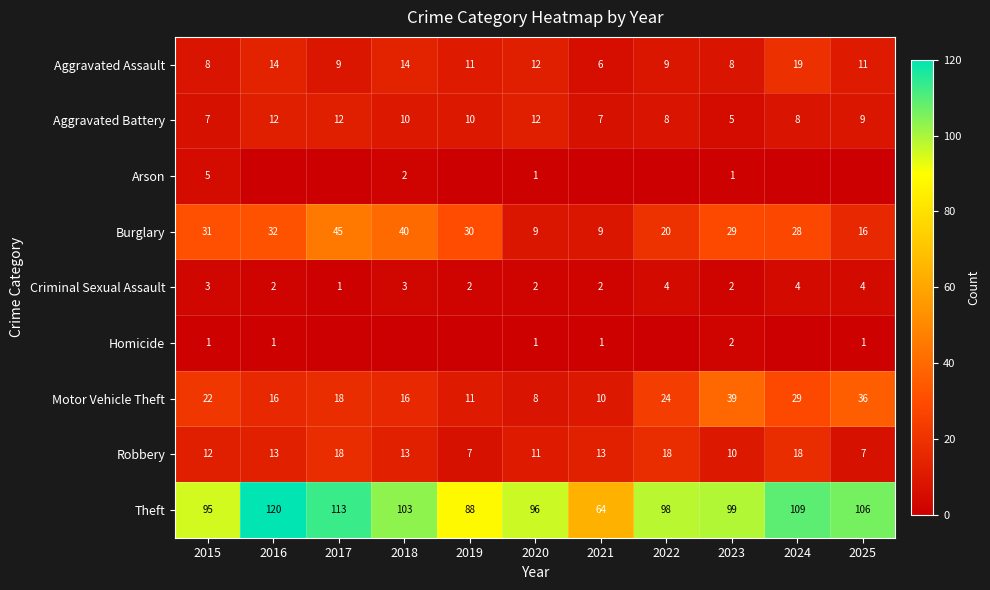

What is the approximate value of Theft at 2015?

95